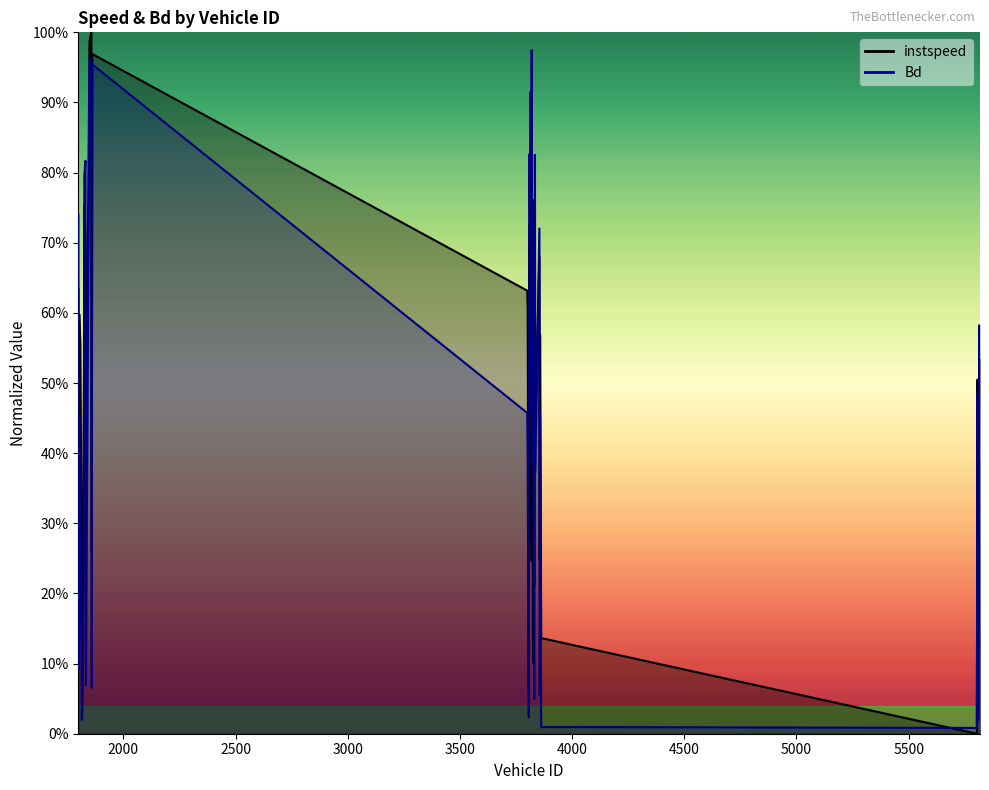

Reading left to right, extract all data points from this chart.

instspeed: 1799=63.5	1801=19.5	1803=59.8	1808=55.9	1815=16.6	1820=23.6	1824=53.2	1826=75.4	1831=70.4	1833=33.0	1849=98.8	1857=100.0	1859=25.9	1861=96.9	3800=63.2	3802=60.6	3807=6.4	3810=72.6	3812=27.7	3814=71.6	3815=31.9	3817=48.4	3820=24.6	3821=54.6	3826=10.1	3828=38.7	3831=21.0	3833=52.6	3834=75.5	3836=43.8	3854=68.1	3856=24.9	3857=56.9	3862=13.6	5804=0.0	5807=50.5	5810=12.3	5815=53.5	5816=23.2	5818=39.3
Bd: 1799=74.1	1801=9.1	1803=45.2	1808=32.0	1815=2.0	1820=6.7	1824=33.3	1826=79.6	1831=81.7	1833=6.9	1849=95.5	1857=96.4	1859=6.6	1861=95.4	3800=45.7	3802=38.8	3807=2.4	3810=82.6	3812=70.1	3814=72.4	3815=91.5	3817=45.9	3820=97.5	3821=38.5	3826=76.1	3828=27.6	3831=5.0	3833=31.6	3834=82.5	3836=37.3	3854=72.0	3856=5.6	3857=45.5	3862=1.0	5804=0.8	5807=48.5	5810=1.9	5815=58.2	5816=11.6	5818=16.3